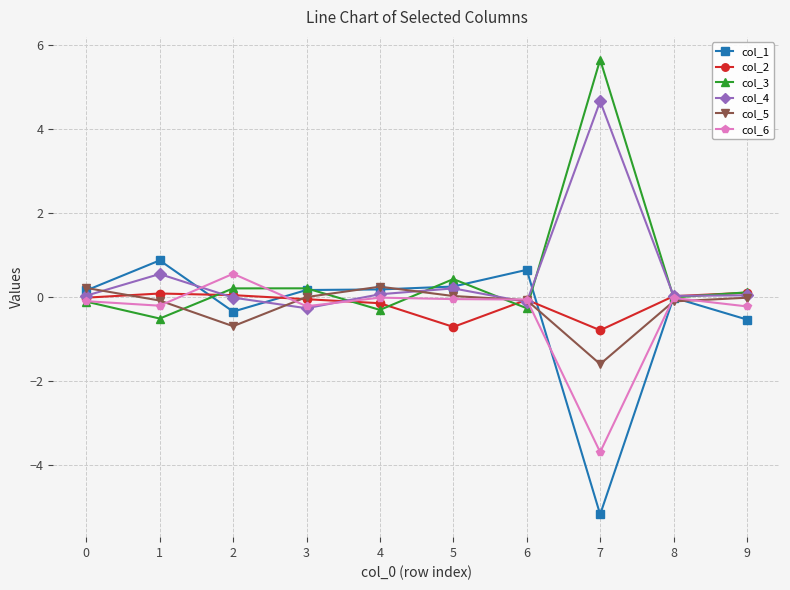

The col_1 series shows -0.0 at 8. True or false?

True